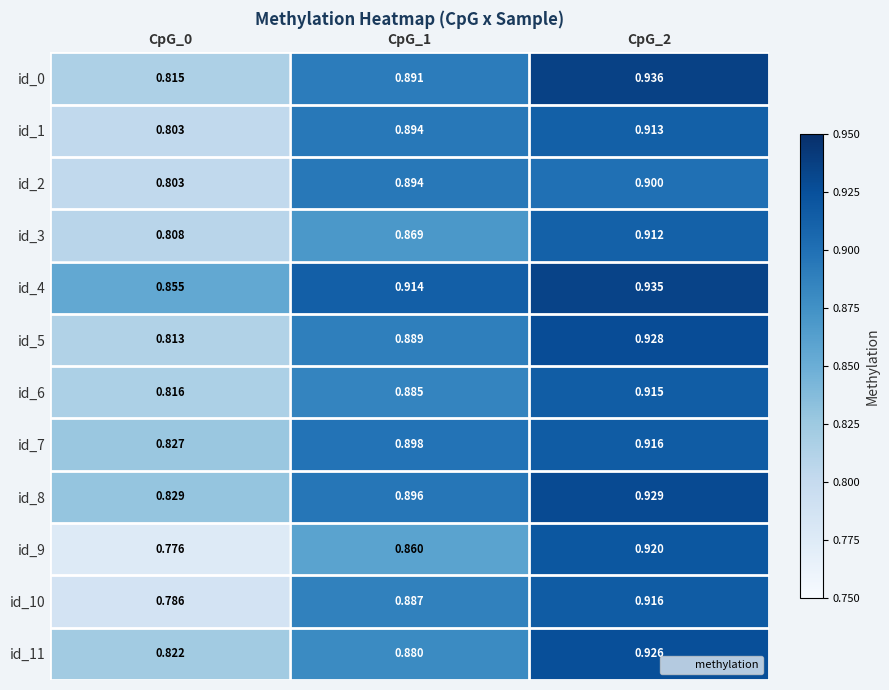

Is the value of id_0 at CpG_0 greater than the value of id_2 at CpG_0?

Yes